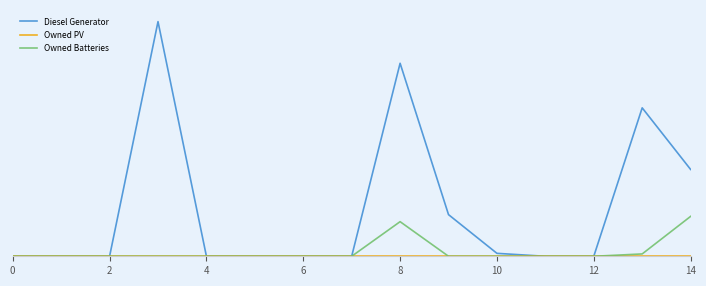

True or false: Owned Batteries and Diesel Generator cross at least once.

False